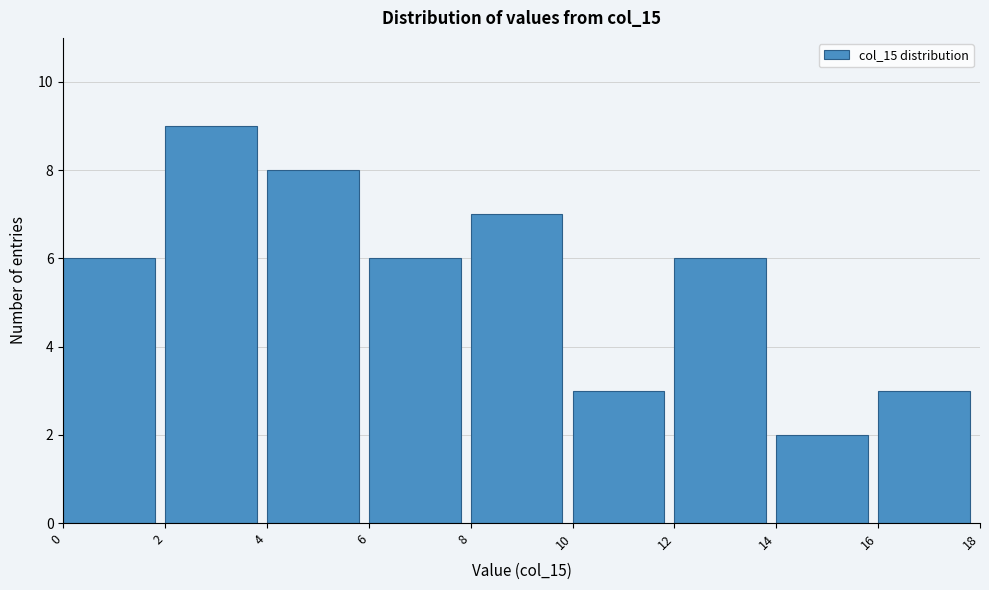

Reading left to right, transcribe this chart: for each bar, give the range it covers on the x-axis and its height. The values are not printed on the chart, so give them approximately, as read against the axis.

0 to 2: 6
2 to 4: 9
4 to 6: 8
6 to 8: 6
8 to 10: 7
10 to 12: 3
12 to 14: 6
14 to 16: 2
16 to 18: 3